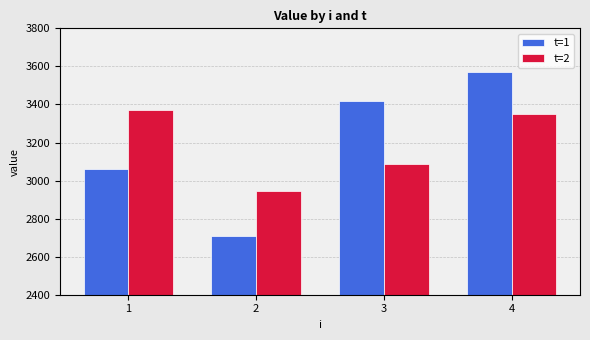

What is the spread (max minus min) of values at 1?

312.0